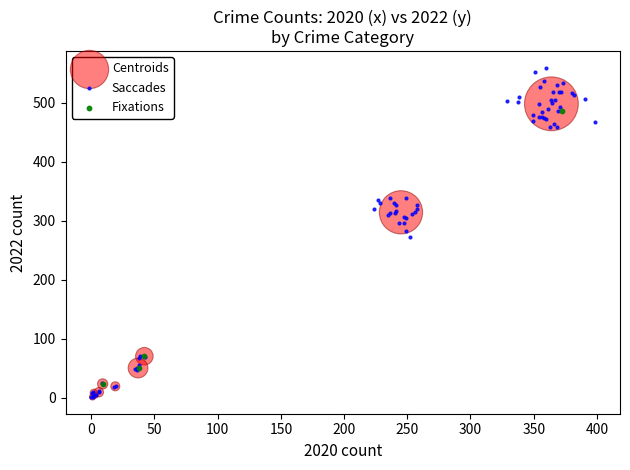

Which series has the largest Y range (max minus min)?

Saccades